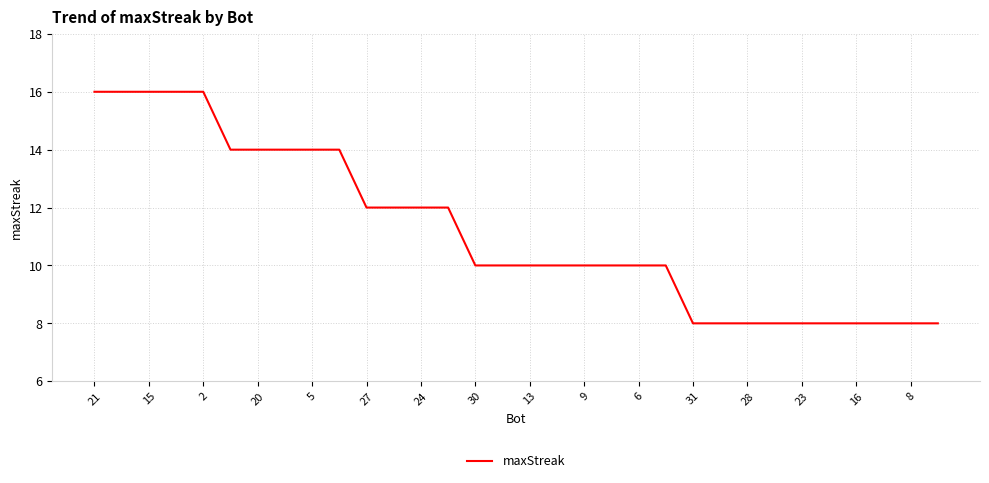

What is the difference between the maximum and minimum values?

8